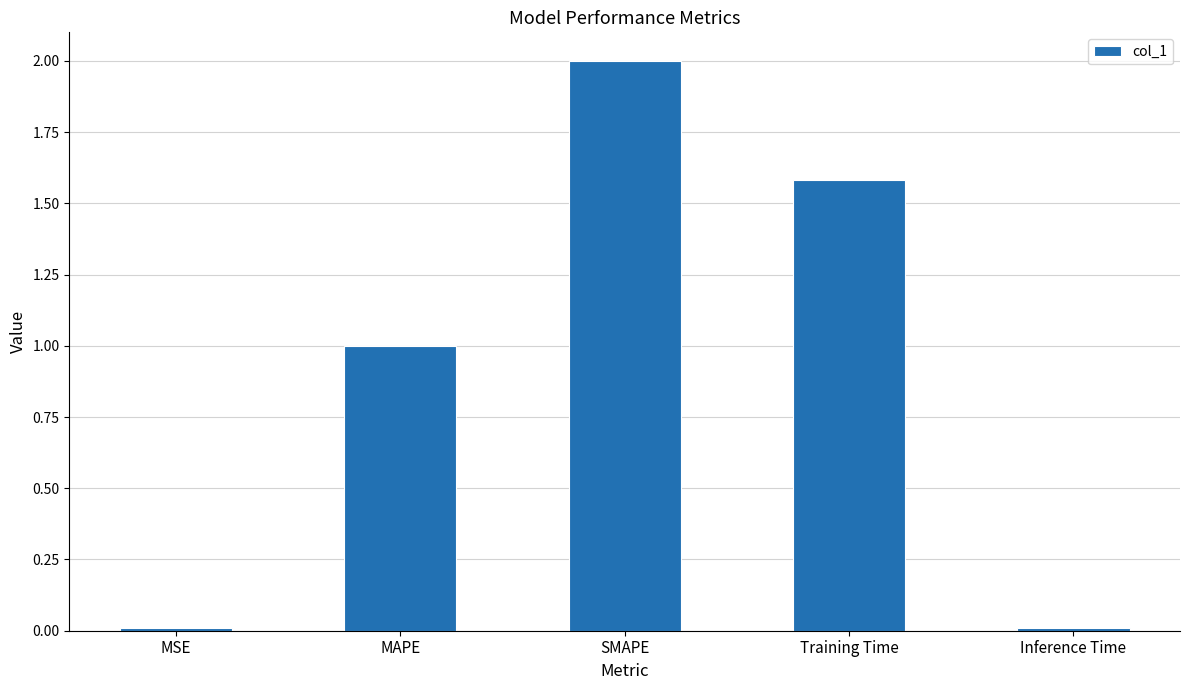

What is the label of the 2nd bar from the right?

Training Time